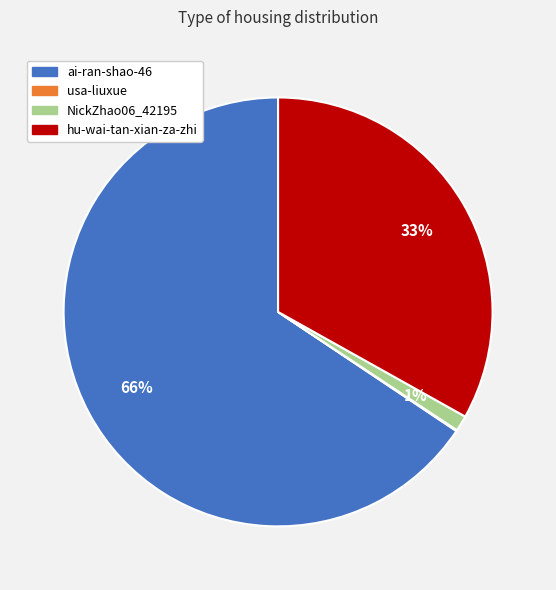

Which slice represents more than half of the pie?

ai-ran-shao-46